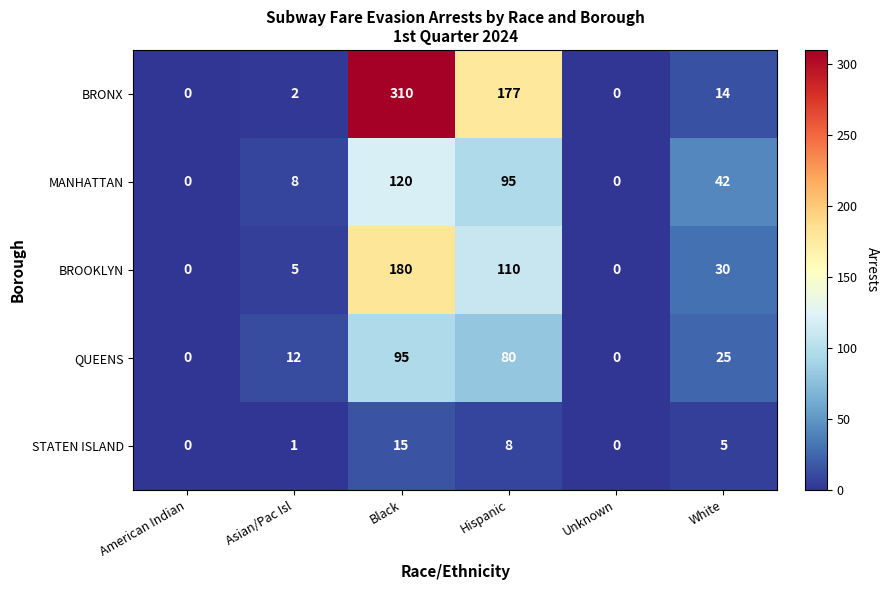

Reading right to left, transcribe all the data shown in this chart.

BRONX: White=14	Unknown=0	Hispanic=177	Black=310	Asian/Pac Isl=2	American Indian=0
MANHATTAN: White=42	Unknown=0	Hispanic=95	Black=120	Asian/Pac Isl=8	American Indian=0
BROOKLYN: White=30	Unknown=0	Hispanic=110	Black=180	Asian/Pac Isl=5	American Indian=0
QUEENS: White=25	Unknown=0	Hispanic=80	Black=95	Asian/Pac Isl=12	American Indian=0
STATEN ISLAND: White=5	Unknown=0	Hispanic=8	Black=15	Asian/Pac Isl=1	American Indian=0